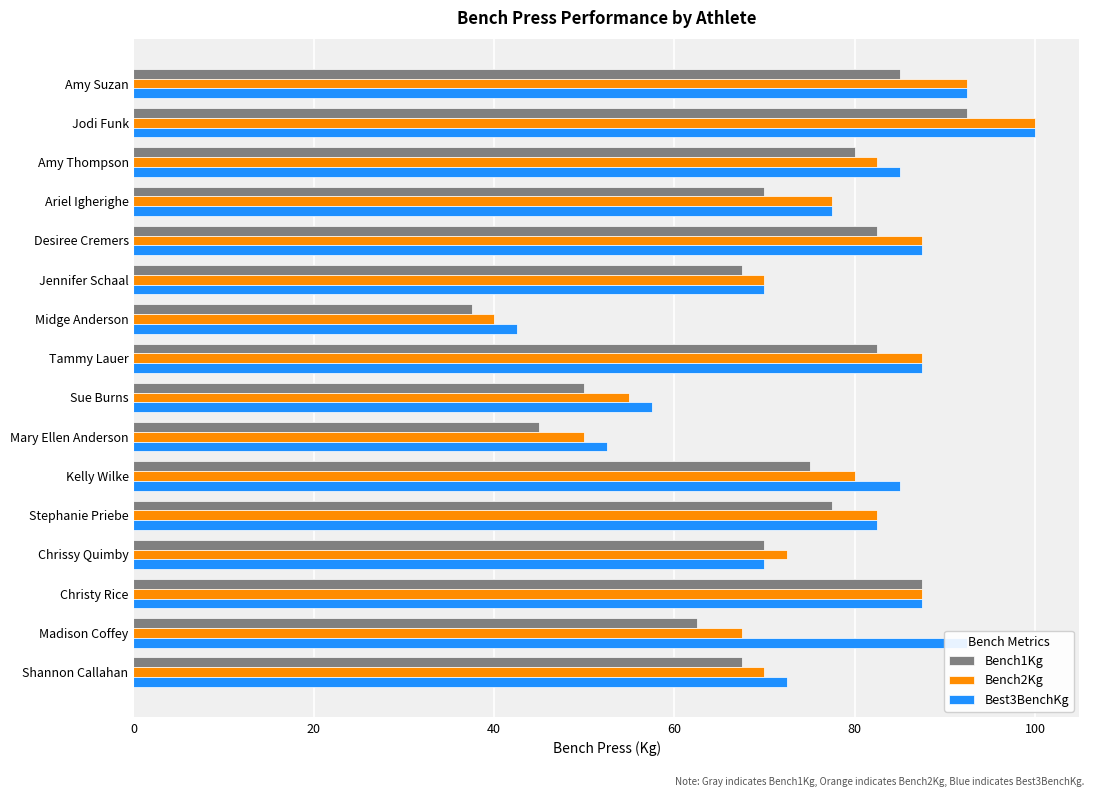

Which series has the widest spread of values?

Bench2Kg